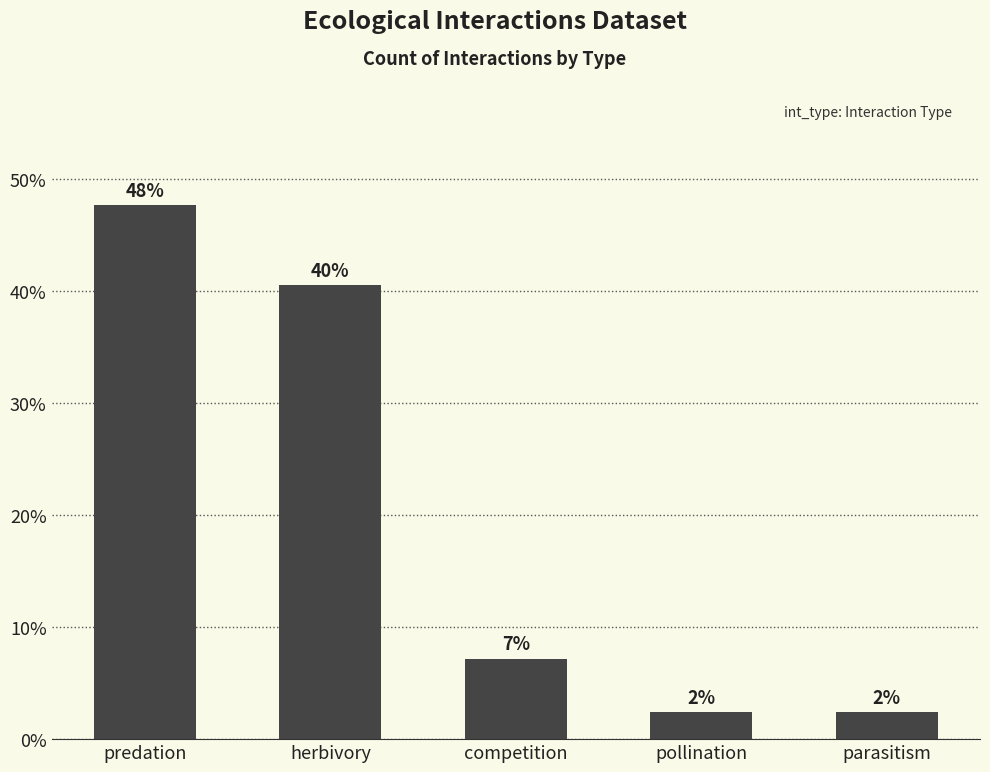

How many bars are there in total?

5